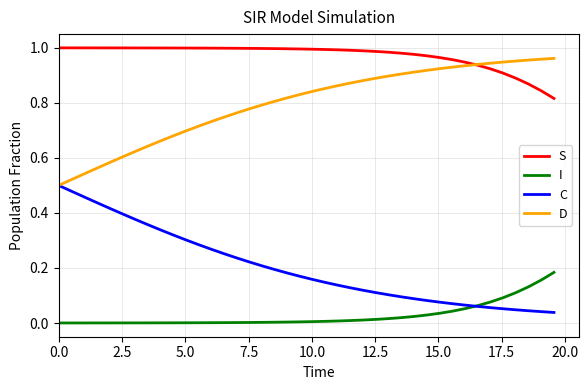

List the series in order of their peak value, lowest first.

I, C, D, S